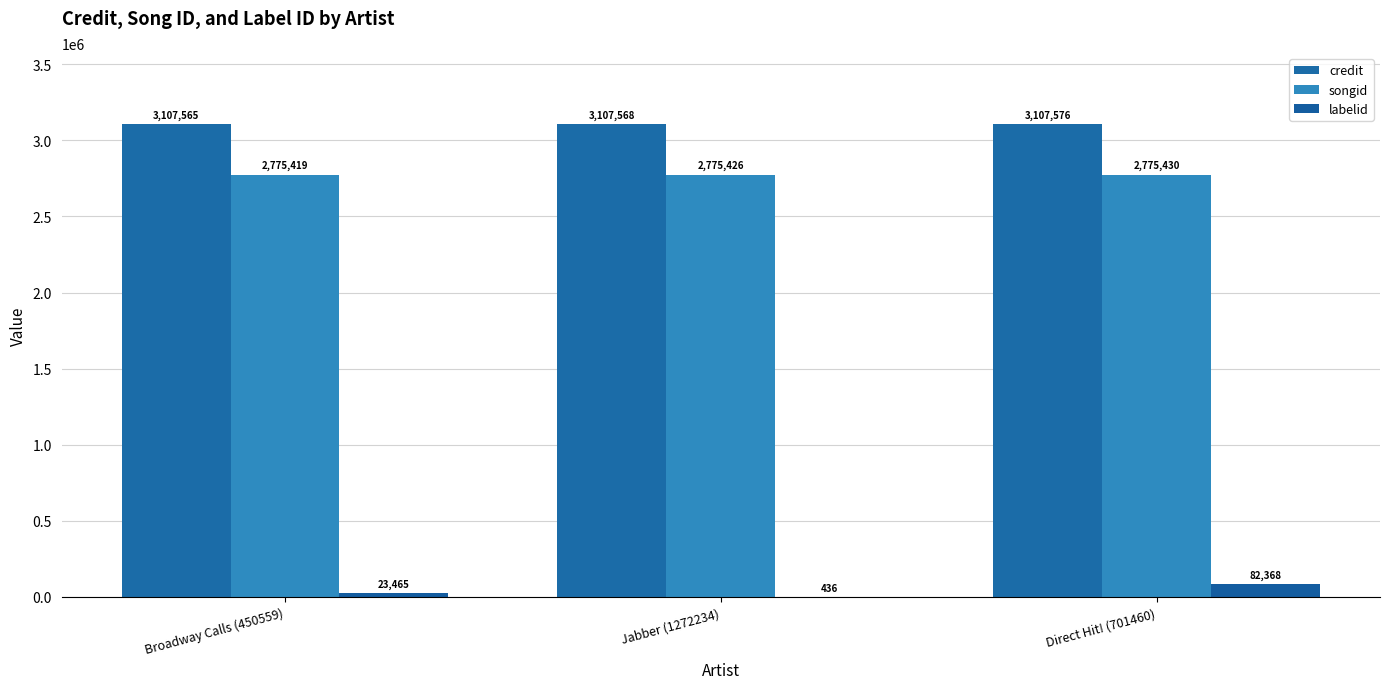

What is the label of the 2nd bar from the right?

Jabber (1272234)